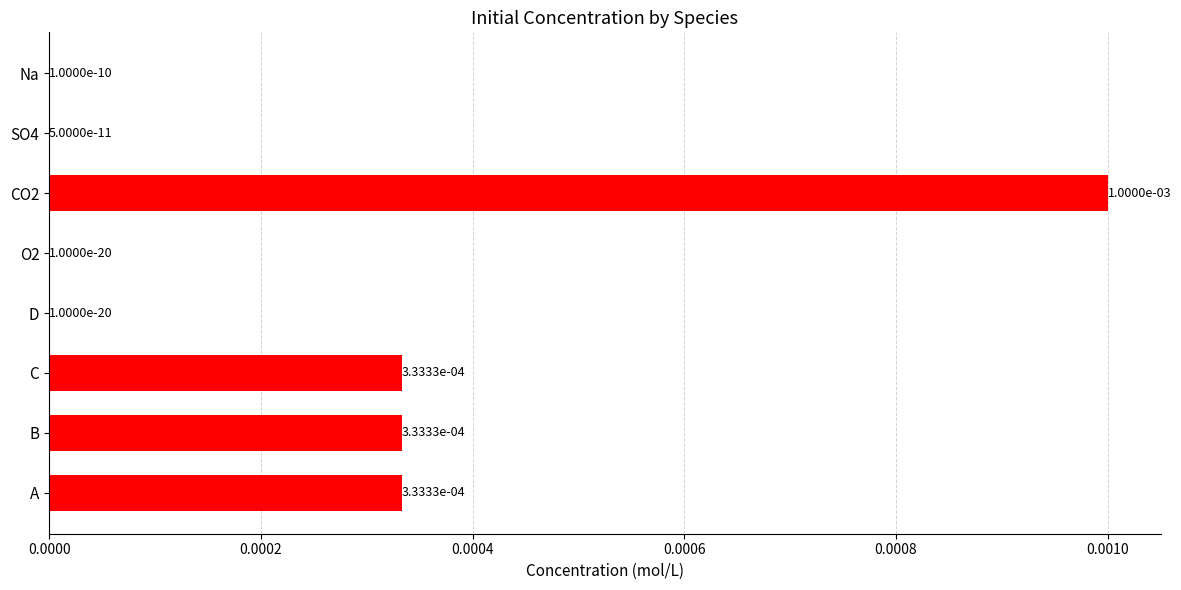

Is it true that the value at A is 0.0?

True